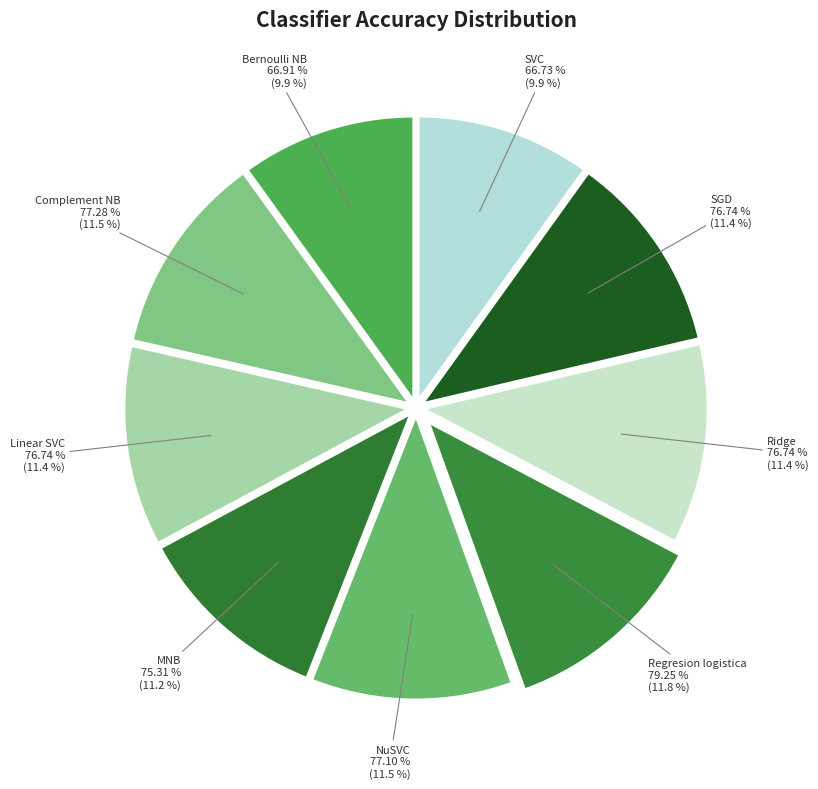

What is the ratio of the value at Complement NB to the value at Ridge?

1.0